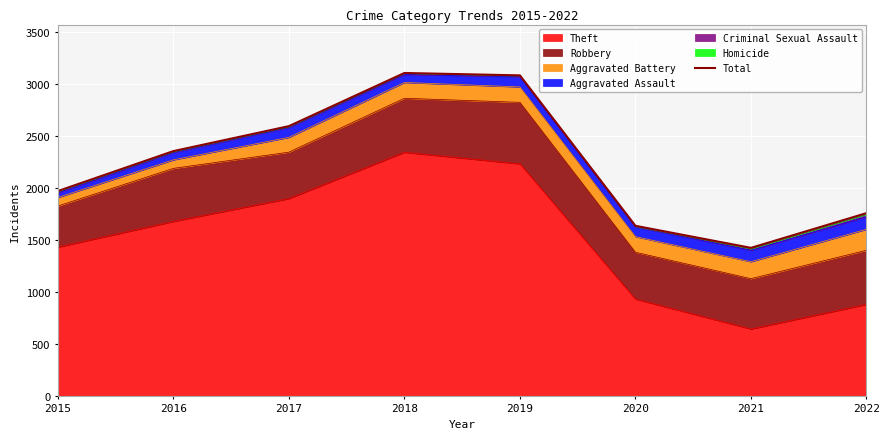

Count the number of values greater than 2352.

3